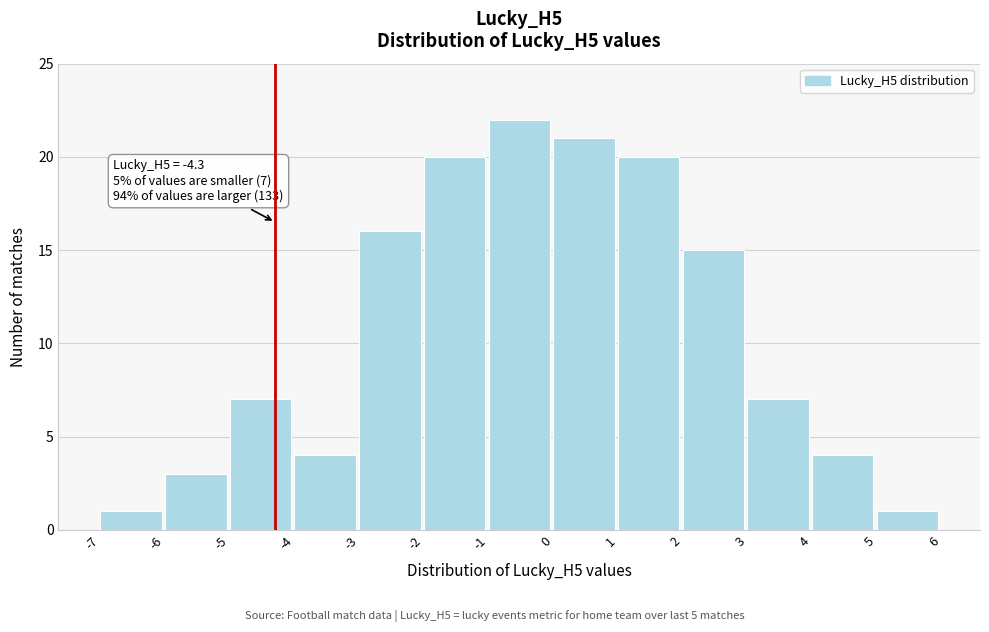

Over which range of the x-axis is the bar tallest?

-1 to 0